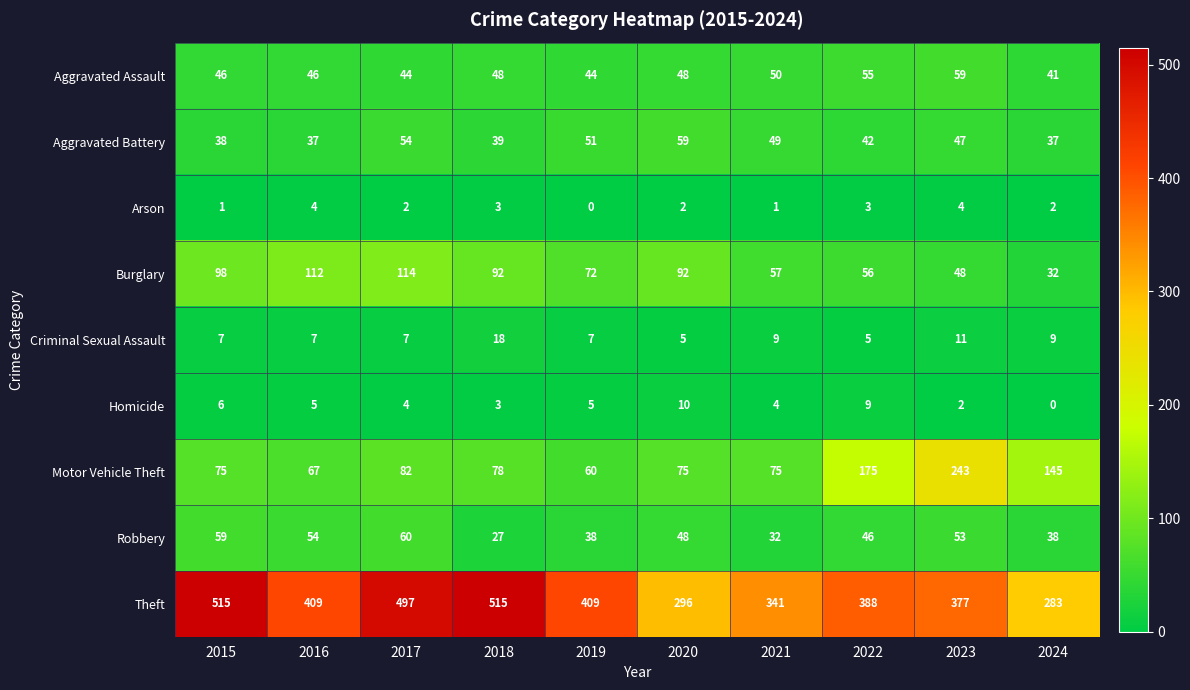

What is the spread (max minus min) of values at 2015?

514